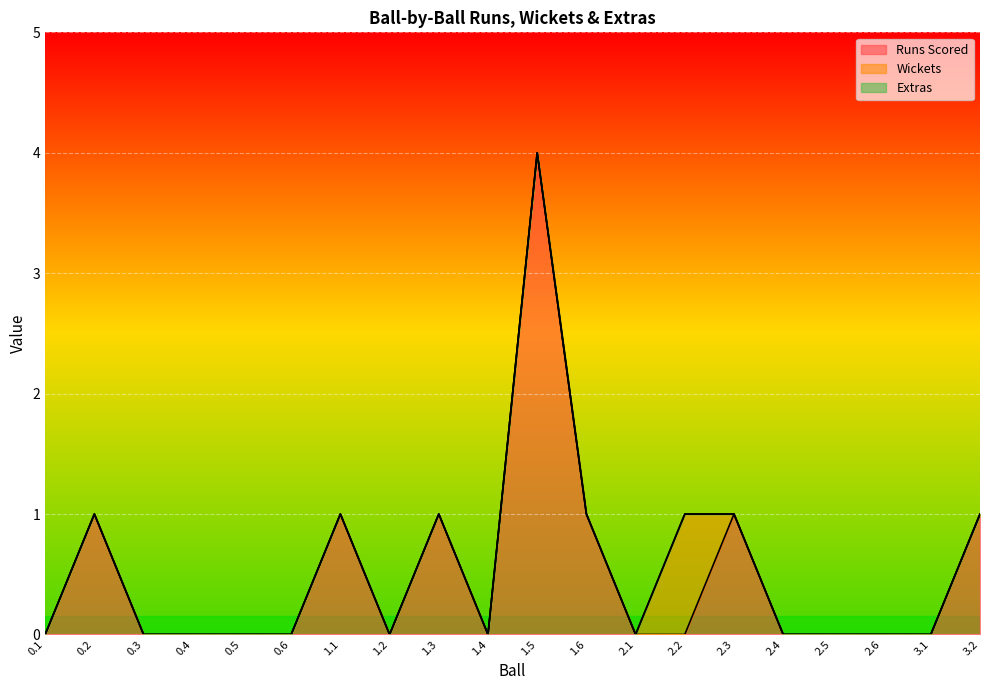

True or false: Extras and Runs Scored intersect in this chart.

False